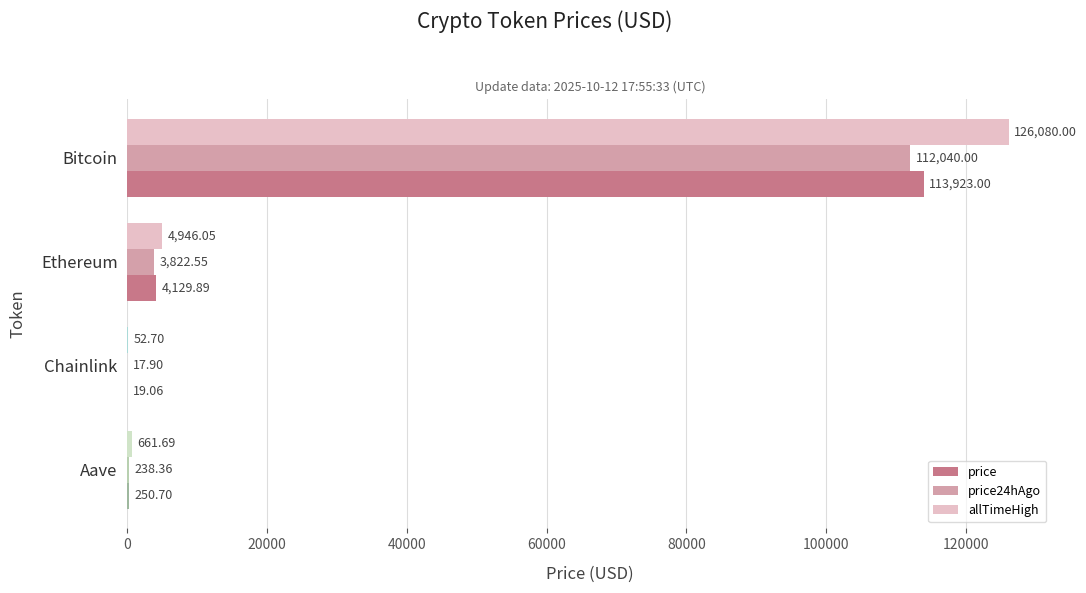

Which label corresponds to the largest value in the chart?

Bitcoin